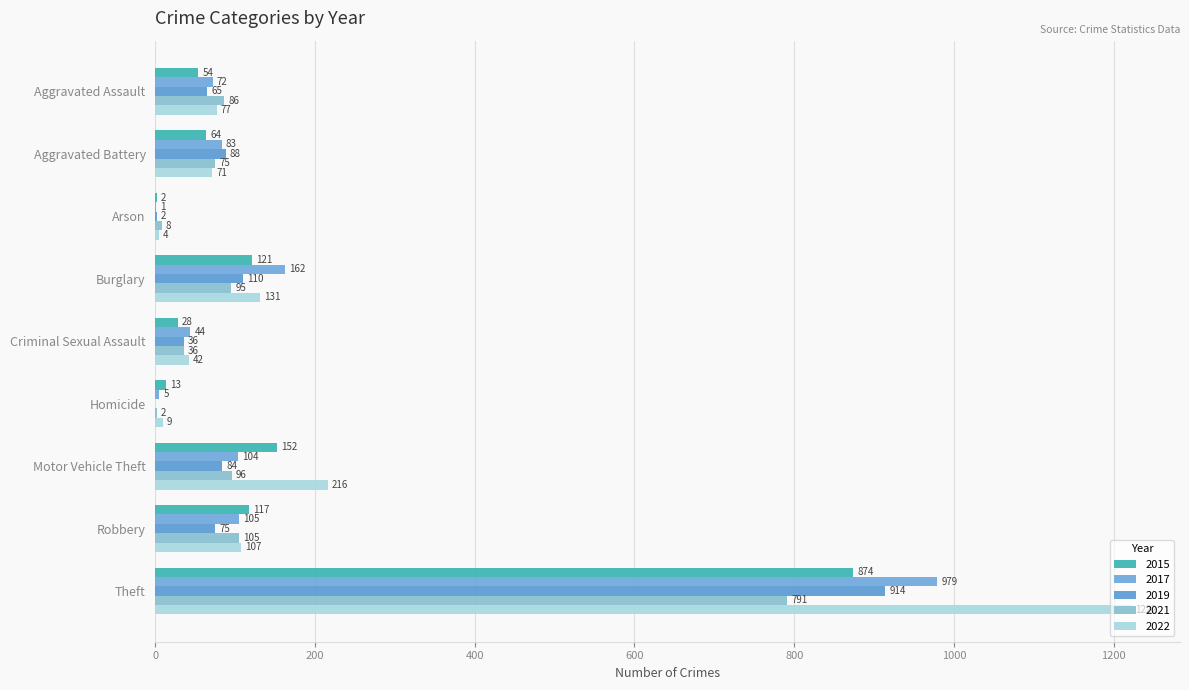

Reading left to right, what are all the values shown in this chart?

2015: Aggravated Assault=54	Aggravated Battery=64	Arson=2	Burglary=121	Criminal Sexual Assault=28	Homicide=13	Motor Vehicle Theft=152	Robbery=117	Theft=874
2017: Aggravated Assault=72	Aggravated Battery=83	Arson=1	Burglary=162	Criminal Sexual Assault=44	Homicide=5	Motor Vehicle Theft=104	Robbery=105	Theft=979
2019: Aggravated Assault=65	Aggravated Battery=88	Arson=2	Burglary=110	Criminal Sexual Assault=36	Homicide=0	Motor Vehicle Theft=84	Robbery=75	Theft=914
2021: Aggravated Assault=86	Aggravated Battery=75	Arson=8	Burglary=95	Criminal Sexual Assault=36	Homicide=2	Motor Vehicle Theft=96	Robbery=105	Theft=791
2022: Aggravated Assault=77	Aggravated Battery=71	Arson=4	Burglary=131	Criminal Sexual Assault=42	Homicide=9	Motor Vehicle Theft=216	Robbery=107	Theft=1222